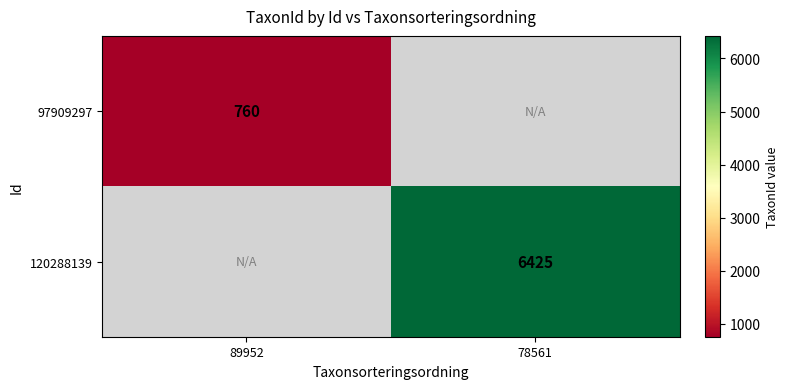

Is it true that 97909297 equals 760 at 89952?

True